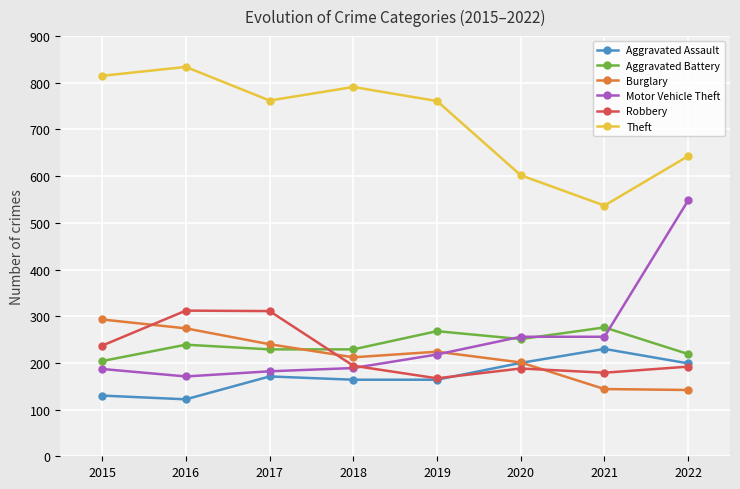

What is the value of the Aggravated Assault point at the 5th from the left?

164